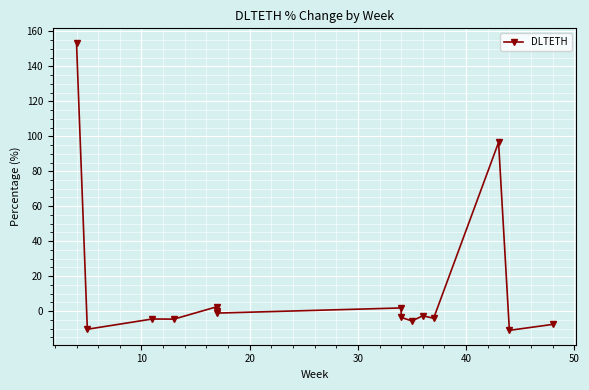

Count the number of data series in this chart.

1